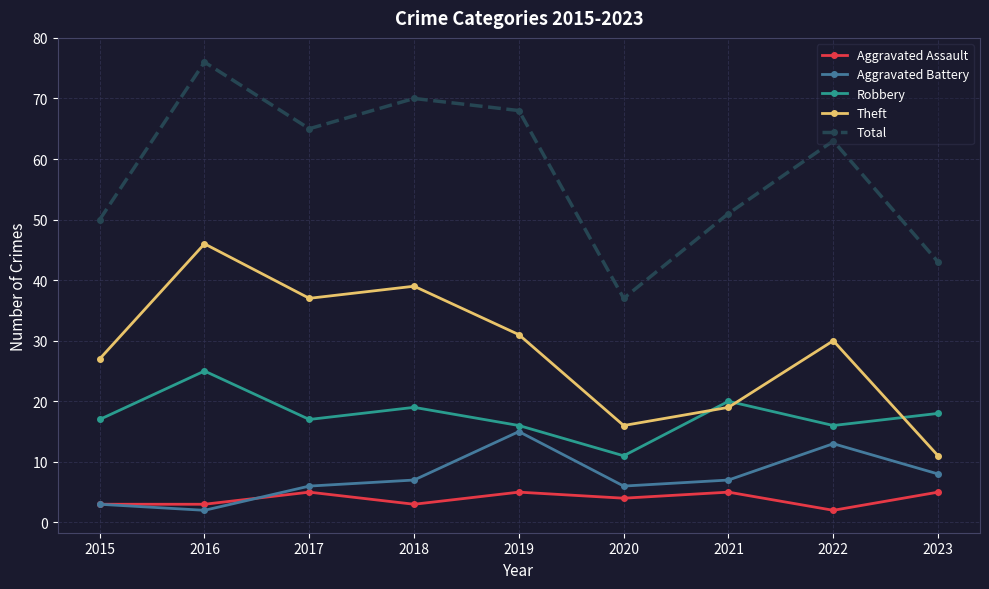

Where is the first local minimum for Total?

2017